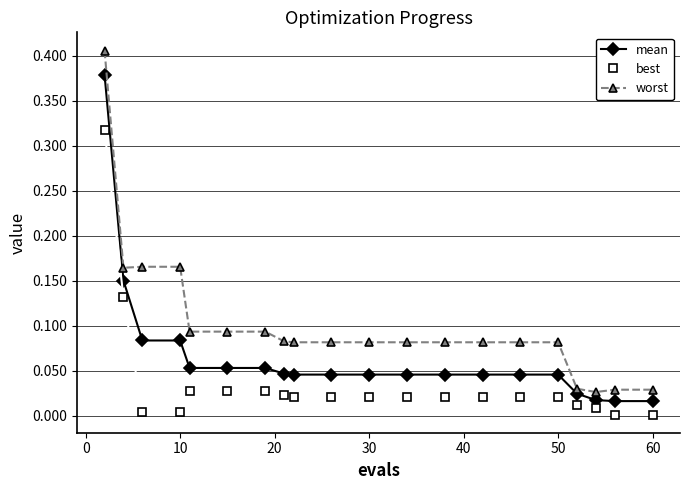

At how many categories does at least one series exceed 0?

20